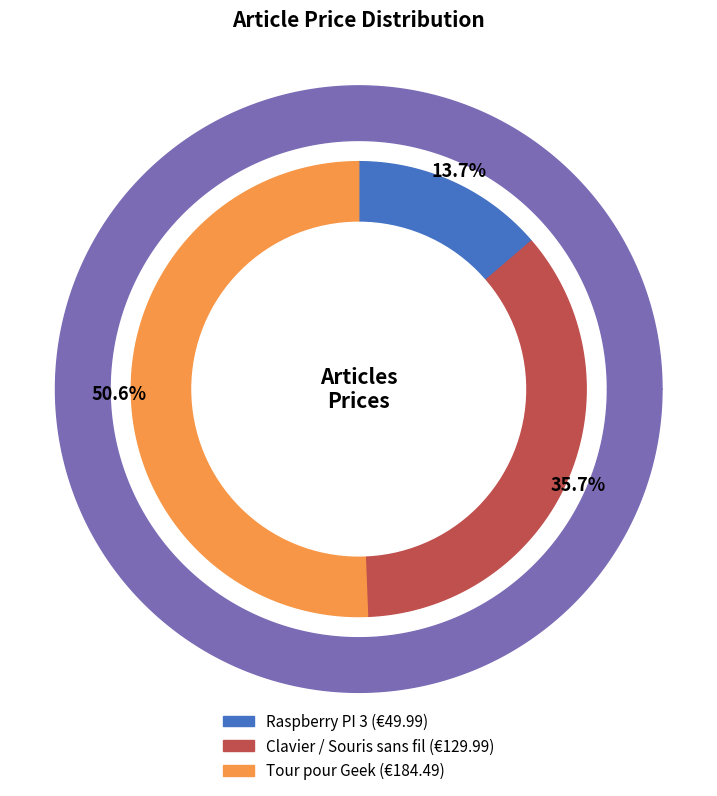

Is it true that ART02 is 22% of the pie?

False